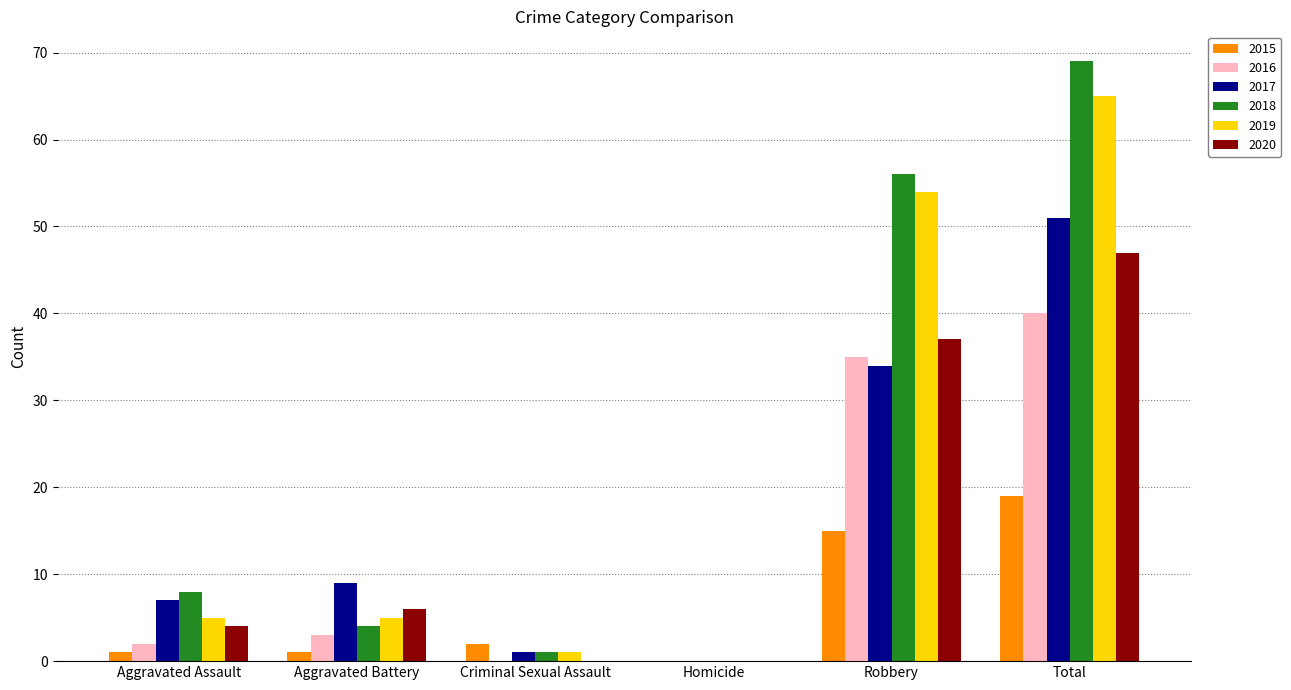

At which label is 2019 closest to 32?

Robbery